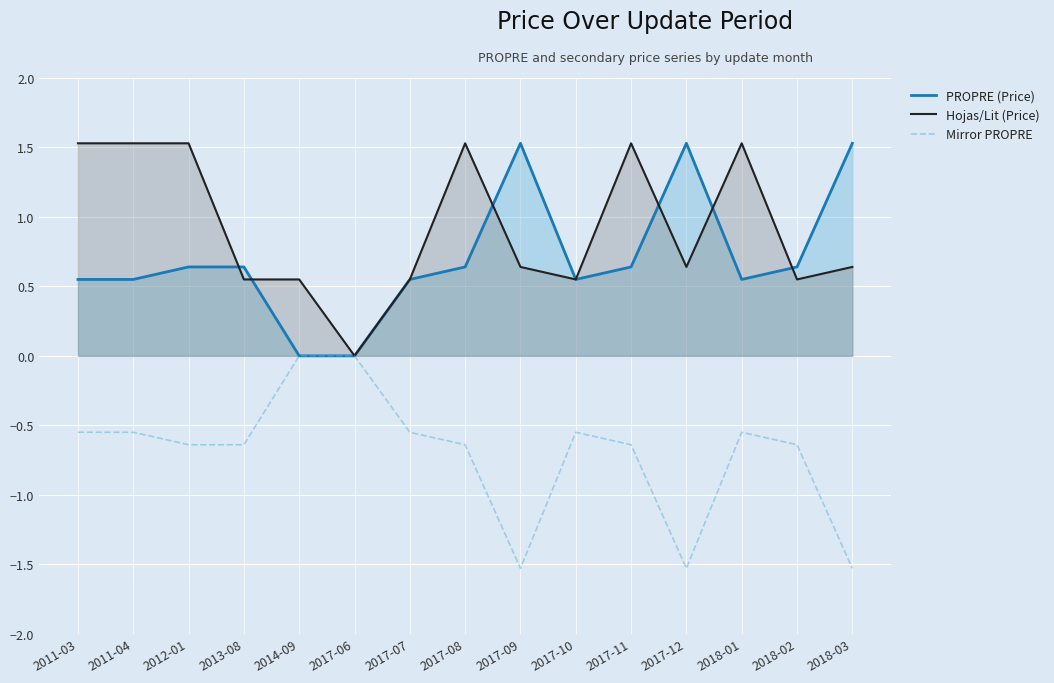

At which category does Mirror PROPRE reach its first local peak?

2017-10